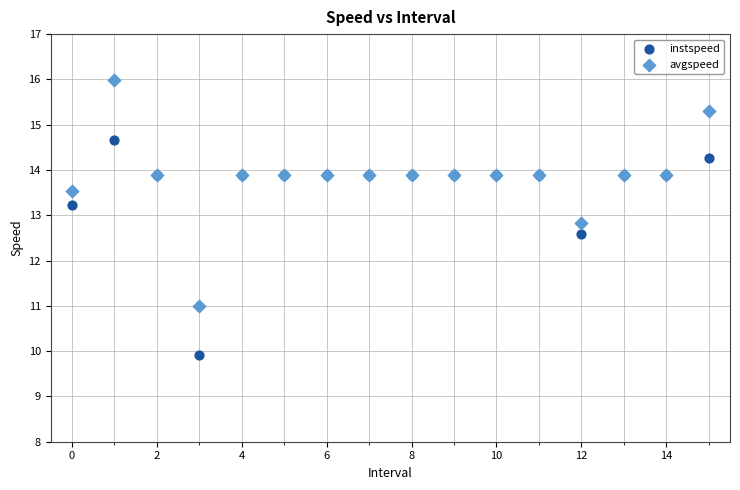

Which series reaches the minimum Y coordinate?

instspeed